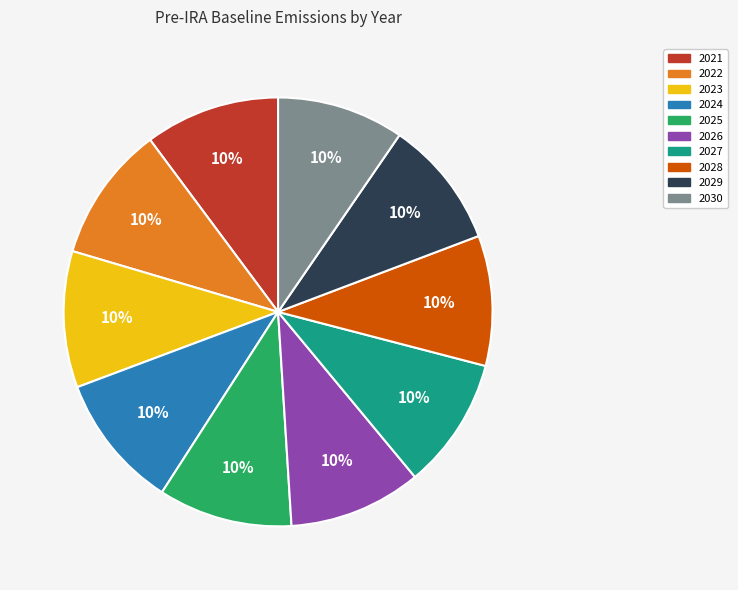

Is it true that 2022 is 1% of the pie?

False